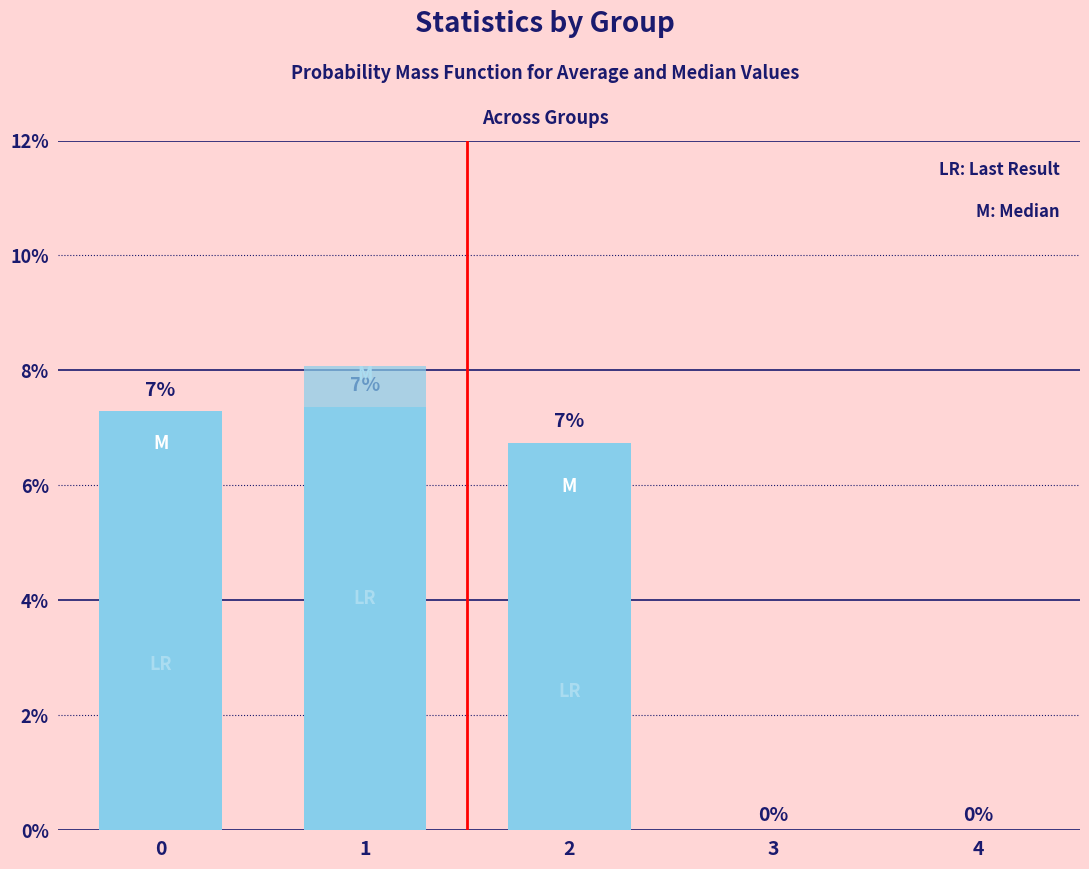

At which label is avg closest to 0?

3